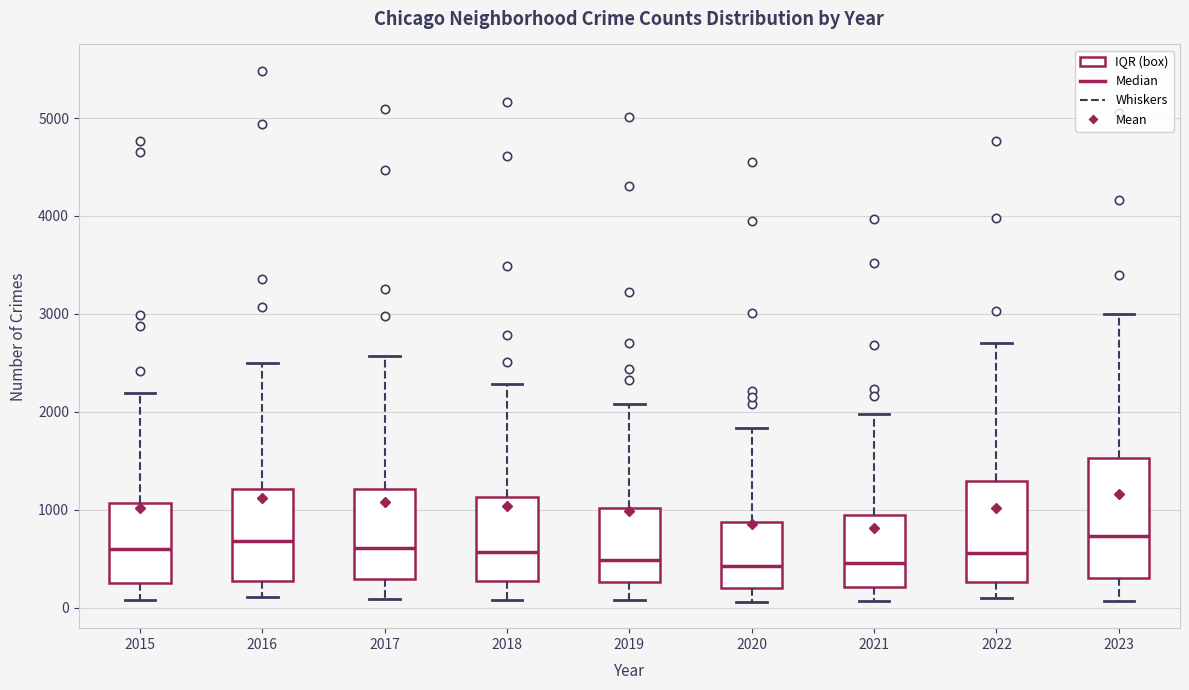

Reading left to right, transcribe this box plot: for each box, give where its median line is, the range the box spans, and where its two whiskers end, as read against the y-axis. The values are not printed on the chart, so give them approximately, as read against the axis.

2015: median 600, box 300 to 1100, whiskers 100 to 2200
2016: median 700, box 300 to 1200, whiskers 100 to 2500
2017: median 600, box 300 to 1200, whiskers 100 to 2600
2018: median 600, box 300 to 1100, whiskers 100 to 2300
2019: median 500, box 300 to 1000, whiskers 100 to 2100
2020: median 400, box 200 to 900, whiskers 100 to 1800
2021: median 500, box 200 to 900, whiskers 100 to 2000
2022: median 600, box 300 to 1300, whiskers 100 to 2700
2023: median 700, box 300 to 1500, whiskers 100 to 3000